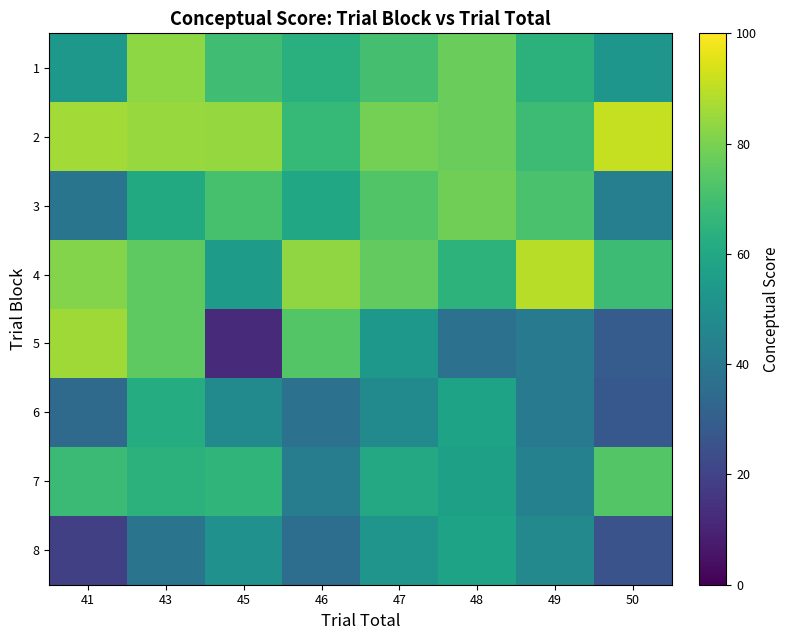

At how many categories does at least one series exceed 61?

8